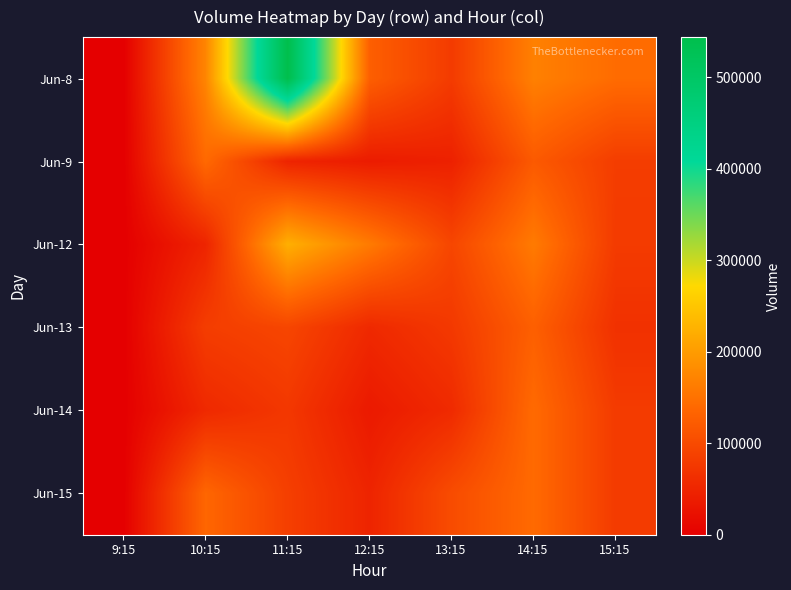

Which series has the largest total across all categories?

Jun-8